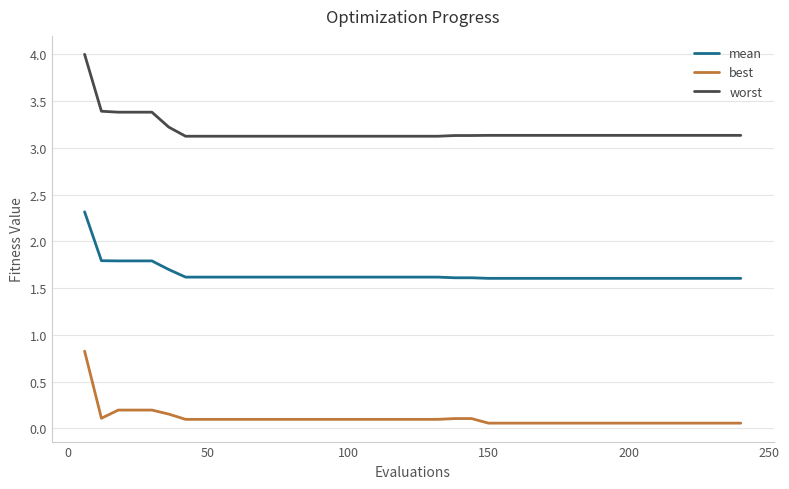

Which series has the largest range (max minus min)?

worst